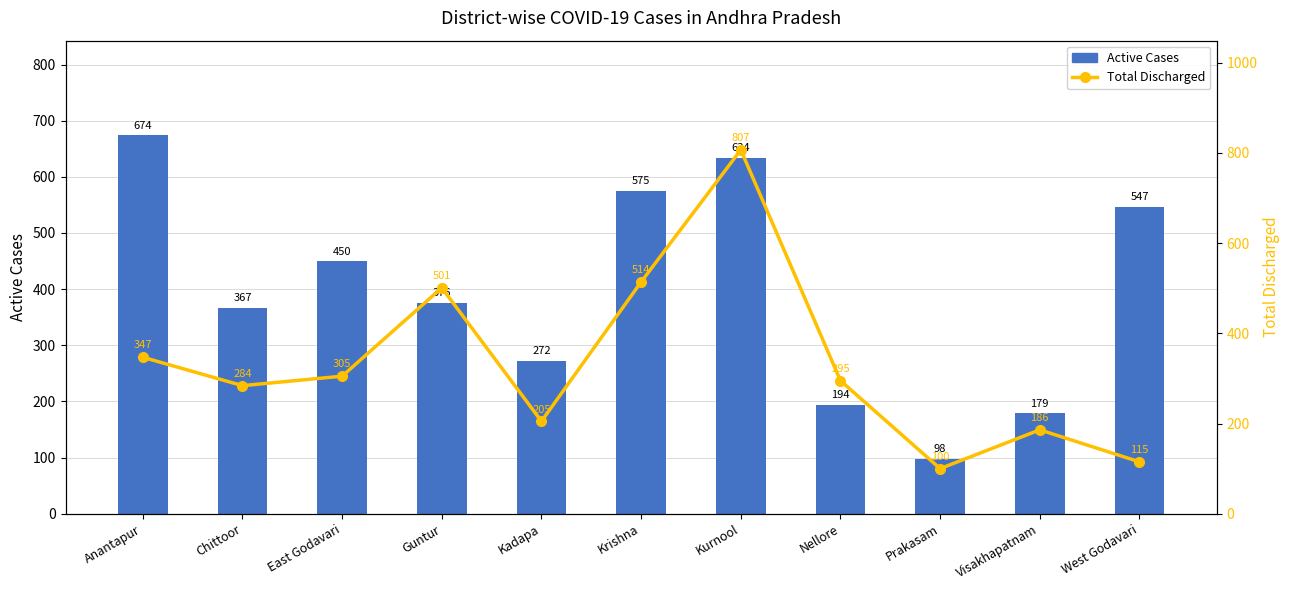

Which series has the largest total across all categories?

Active Cases